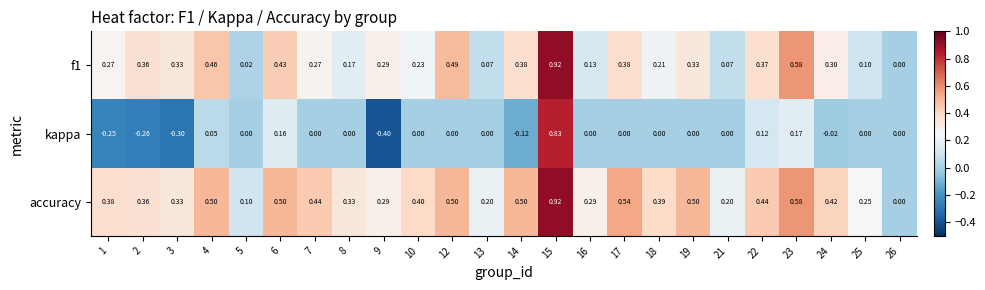

At which category is the sum across all series the highest?

15